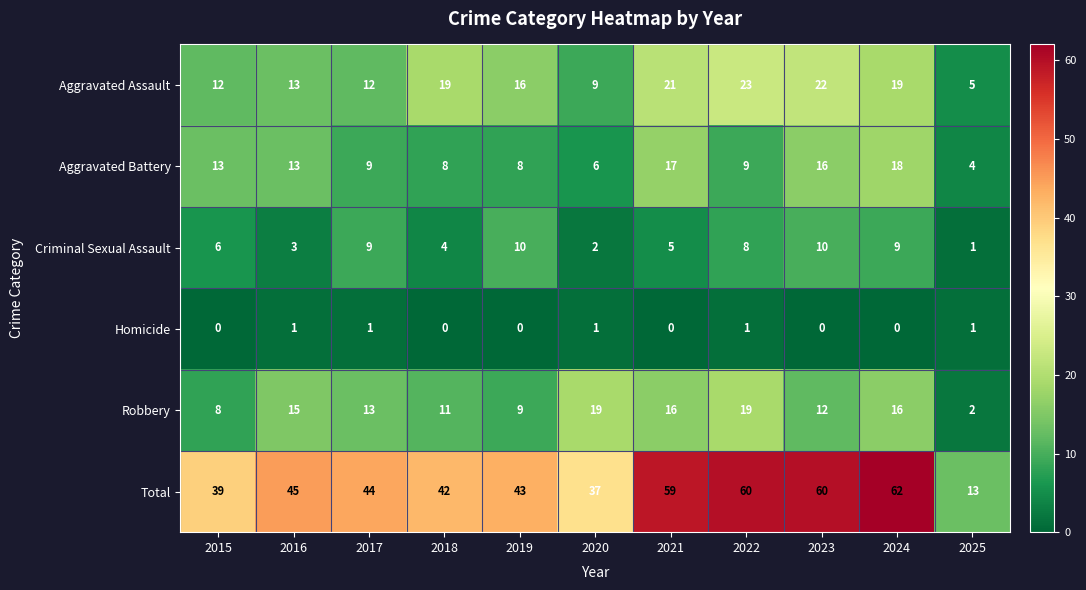

At 2020, list the series in order from largest to smallest.

Total, Robbery, Aggravated Assault, Aggravated Battery, Criminal Sexual Assault, Homicide